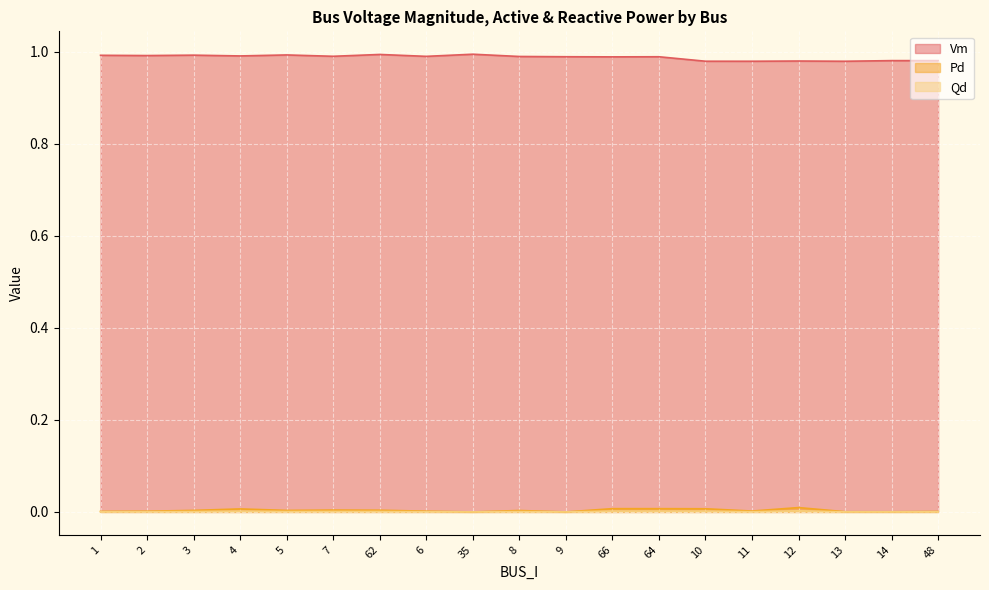

What is the total value across all series at 13?

1.0